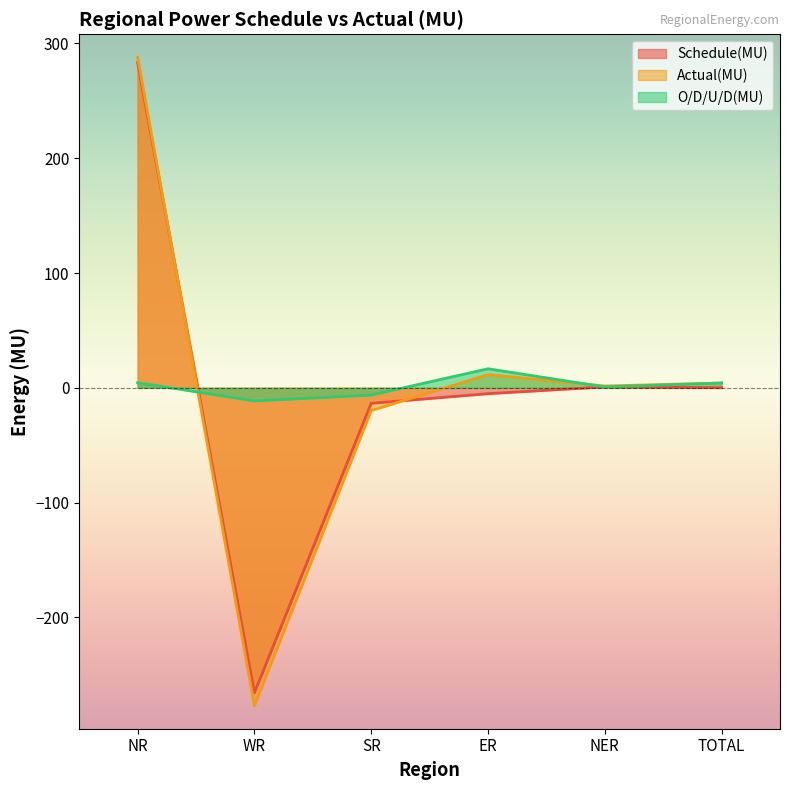

Does the chart display data point markers on the line(s)?

No